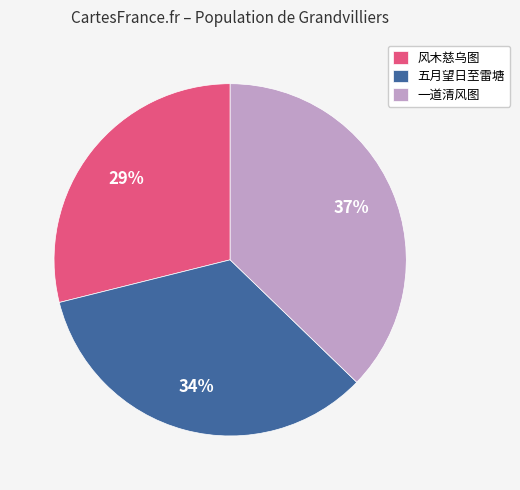

To the nearest percent, what is the average slice percentage?

33%